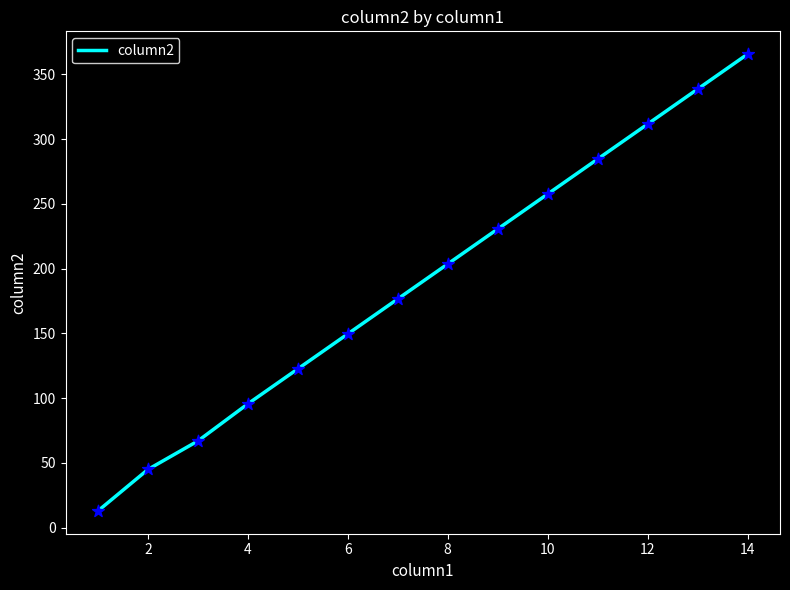

What is the maximum value shown in the chart?

365.7